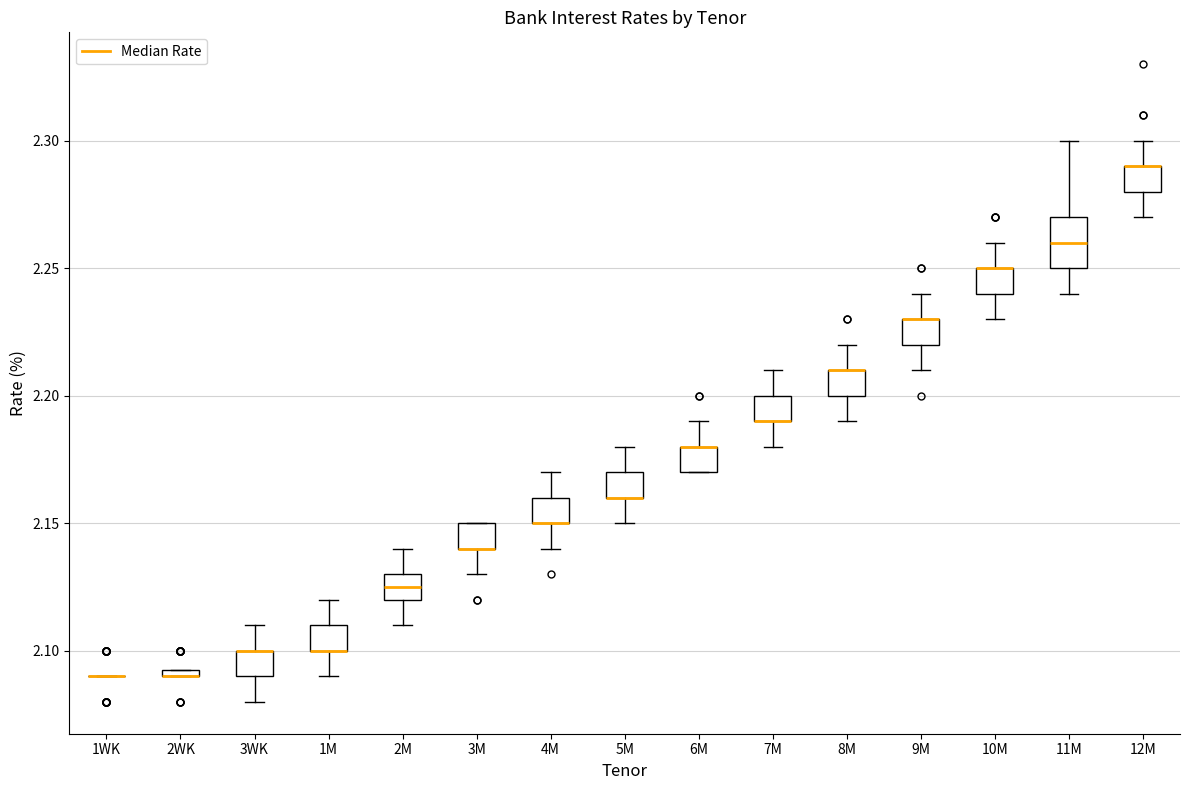

Where is the lower edge of the box for 6M on the y-axis? The values are not printed on the chart, so give them approximately, as read against the axis.

2.170